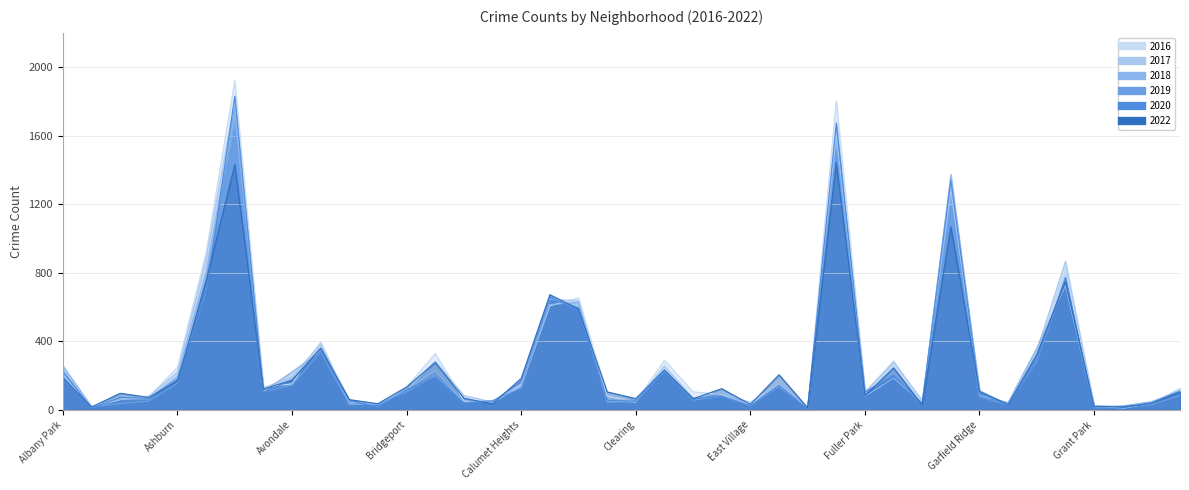

At which category is the sum across all series the highest?

Austin